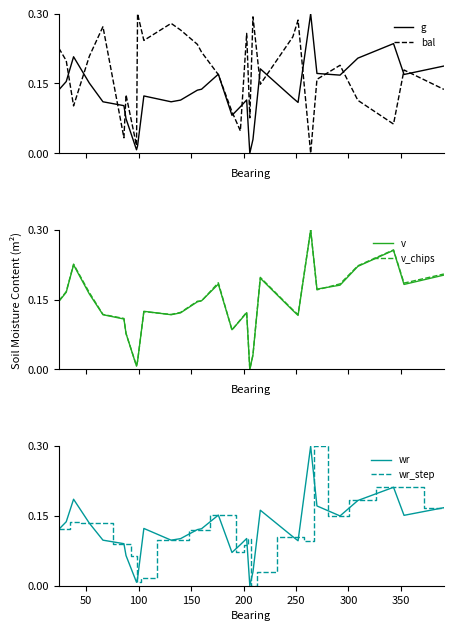

Is it true that v_chips equals 0.2 at 200?

False